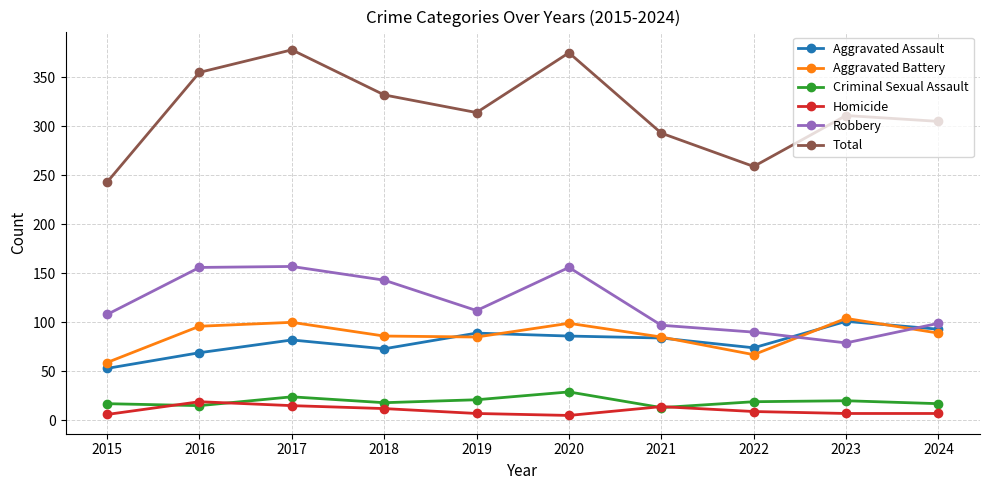

True or false: Aggravated Assault has a value of 84 at 2021.

True